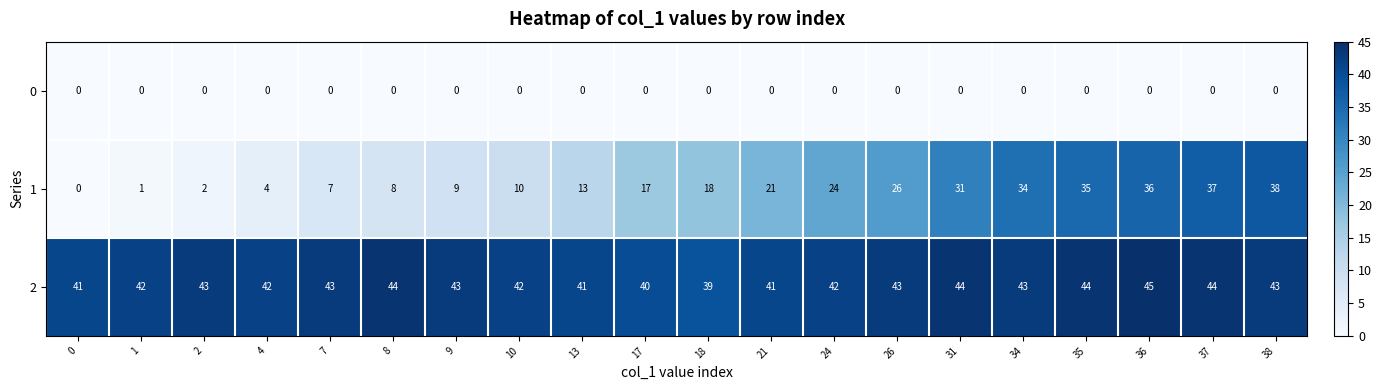

Which series has the largest range (max minus min)?

1